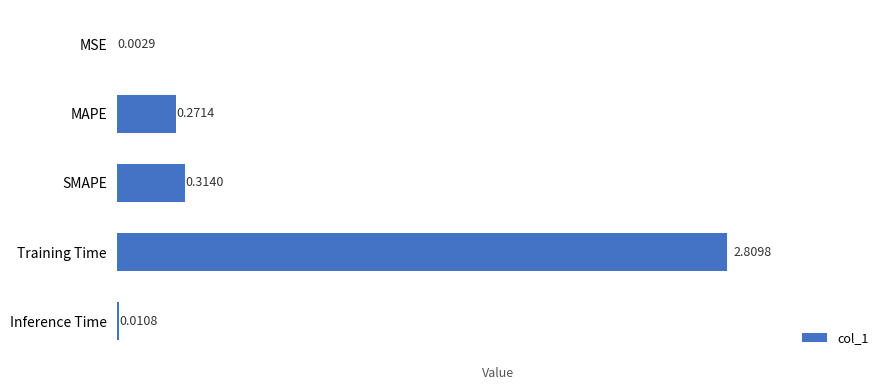

Which has a higher value, Training Time or SMAPE?

Training Time